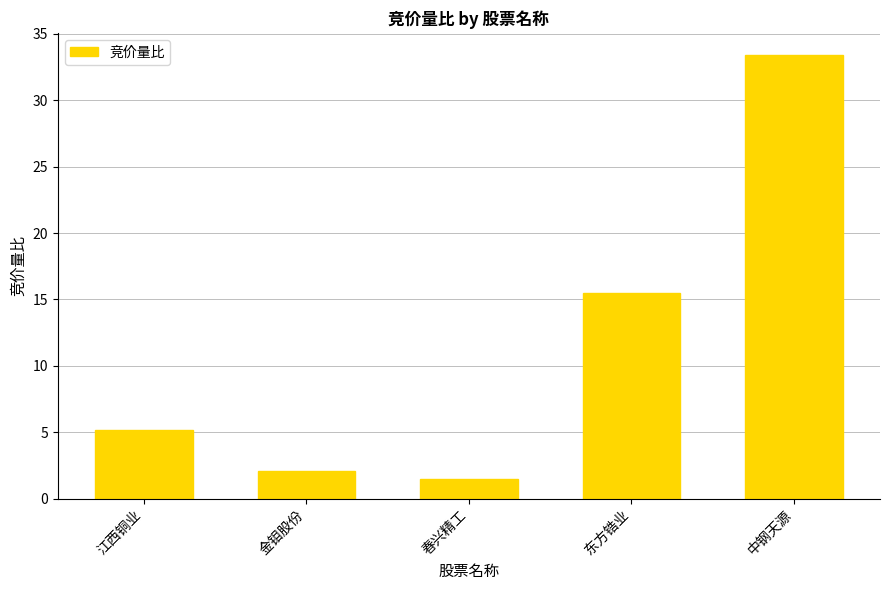

Where does the data first go above 5?

江西铜业